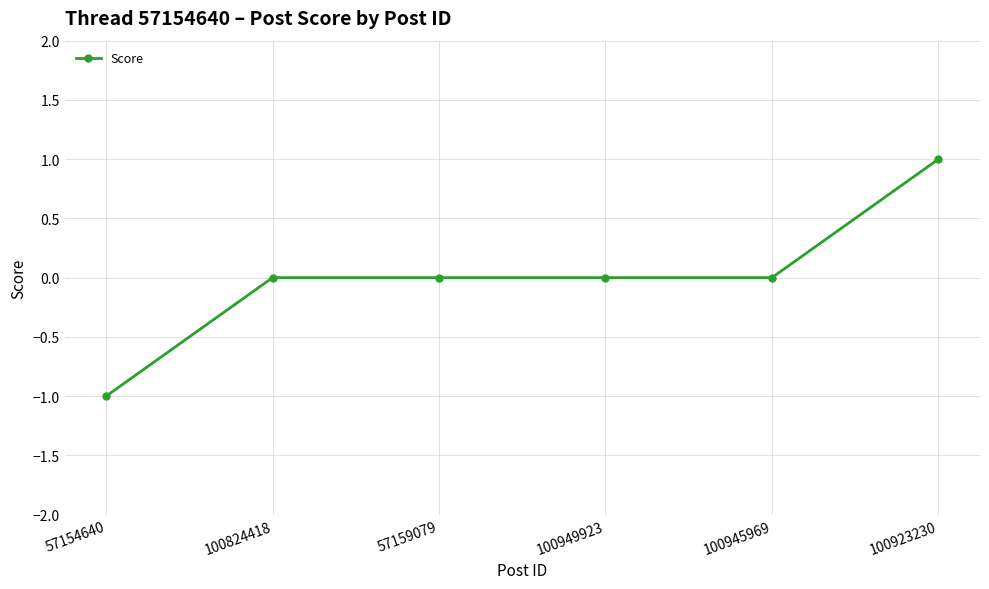

True or false: there are more than 2 points higher than both neighbors.

False